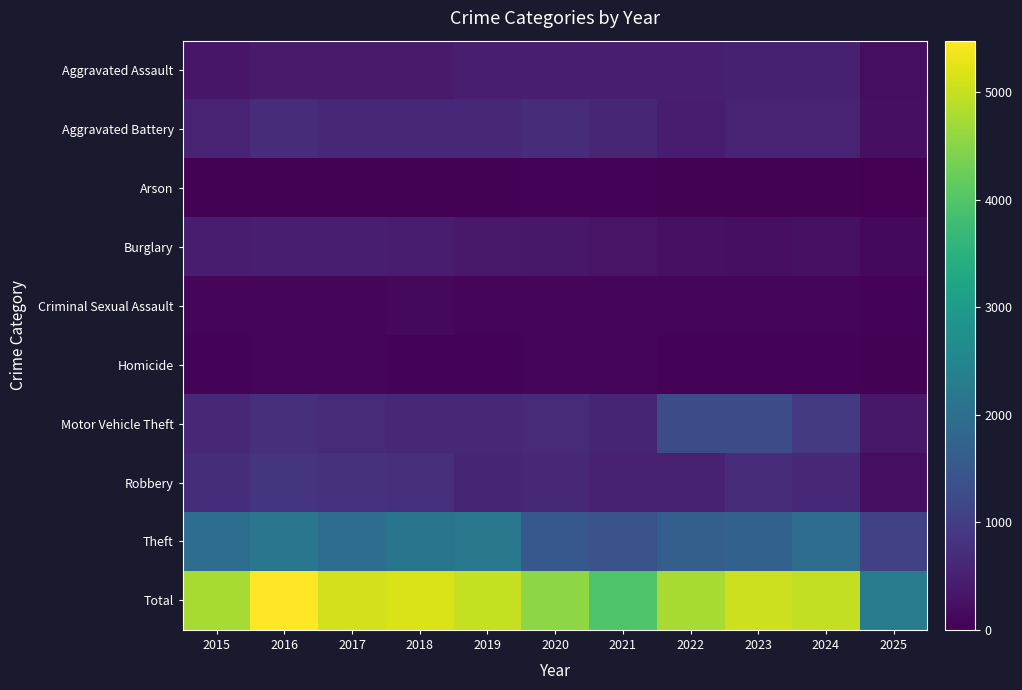

Reading right to left, extract all data points from this chart.

Aggravated Assault: 2025=201	2024=492	2023=486	2022=458	2021=452	2020=466	2019=452	2018=392	2017=396	2016=402	2015=323
Aggravated Battery: 2025=222	2024=543	2023=529	2022=446	2021=587	2020=686	2019=608	2018=600	2017=623	2016=691	2015=515
Arson: 2025=20	2024=28	2023=39	2022=31	2021=44	2020=55	2019=32	2018=37	2017=23	2016=40	2015=35
Burglary: 2025=118	2024=254	2023=223	2022=253	2021=280	2020=357	2019=383	2018=443	2017=453	2016=451	2015=421
Criminal Sexual Assault: 2025=46	2024=106	2023=98	2022=93	2021=80	2020=89	2019=102	2018=123	2017=91	2016=87	2015=105
Homicide: 2025=22	2024=48	2023=48	2022=50	2021=69	2020=81	2019=53	2018=56	2017=82	2016=87	2015=50
Motor Vehicle Theft: 2025=361	2024=931	2023=1243	2022=1272	2021=560	2020=673	2019=611	2018=631	2017=680	2016=756	2015=614
Robbery: 2025=193	2024=610	2023=687	2022=495	2021=506	2020=637	2019=577	2018=741	2017=780	2016=819	2015=726
Theft: 2025=1078	2024=1964	2023=1711	2022=1665	2021=1392	2020=1512	2019=2190	2018=2140	2017=1968	2016=2148	2015=1981
Total: 2025=2261	2024=4976	2023=5064	2022=4763	2021=3970	2020=4556	2019=5008	2018=5163	2017=5096	2016=5481	2015=4770